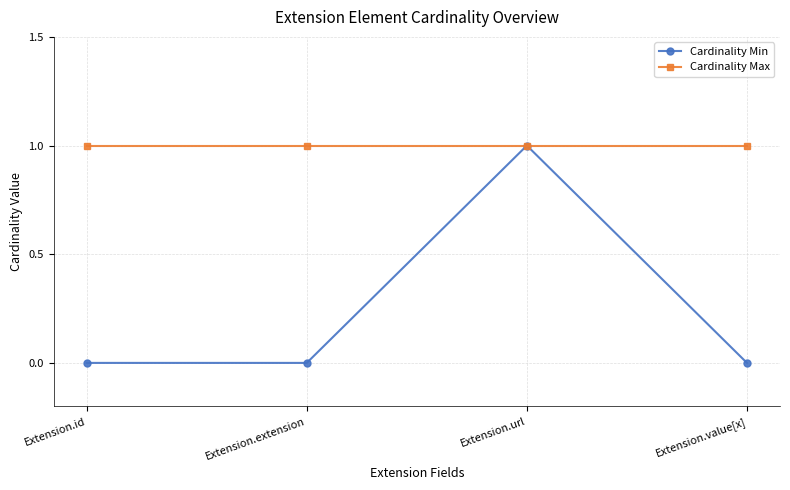

Reading left to right, list all the values displayed in this chart.

Cardinality Min: Extension.id=0	Extension.extension=0	Extension.url=1	Extension.value[x]=0
Cardinality Max: Extension.id=1	Extension.extension=1	Extension.url=1	Extension.value[x]=1